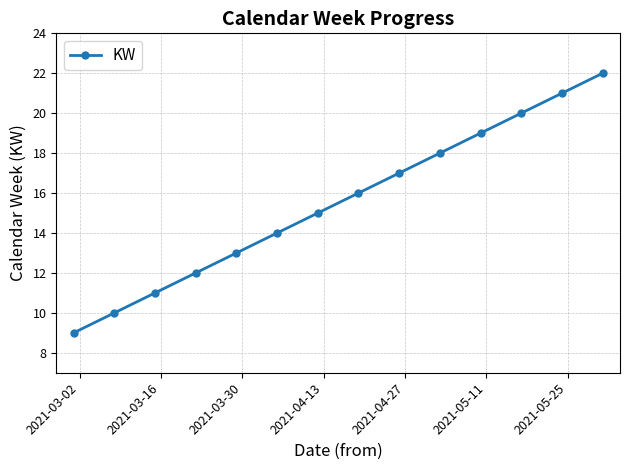

What is the minimum value shown in the chart?

9